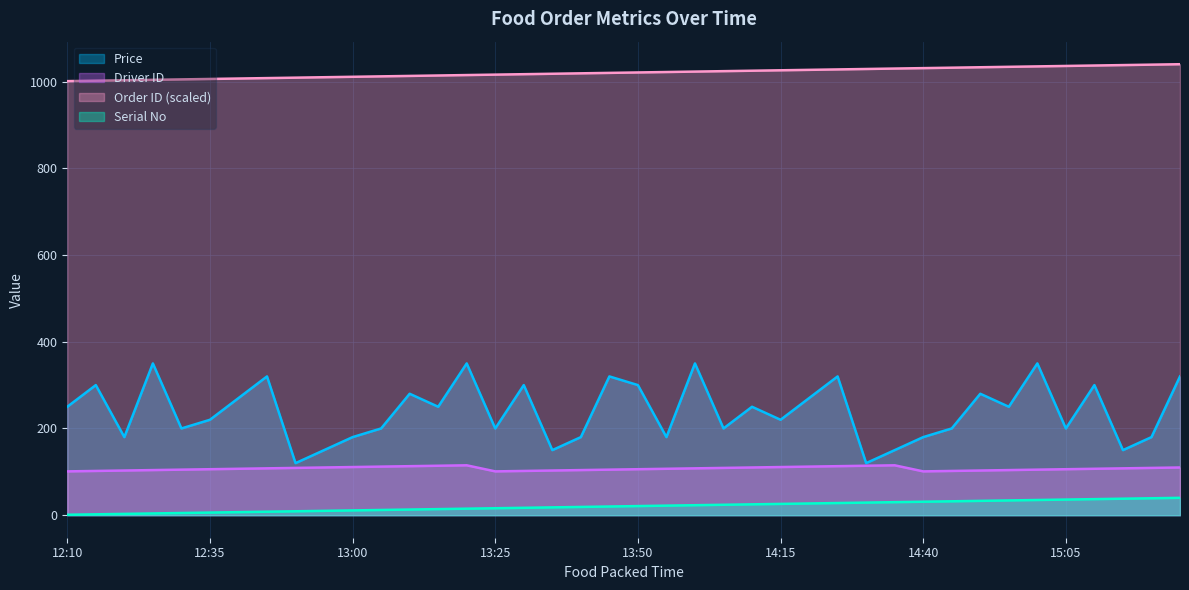

Reading right to left, transcribe all the data shown in this chart.

Price: 15:25=320	15:20=180	15:15=150	15:10=300	15:05=200	15:00=350	14:55=250	14:50=280	14:45=200	14:40=180	14:35=150	14:30=120	14:25=320	14:20=270	14:15=220	14:10=250	14:05=200	14:00=350	13:55=180	13:50=300	13:45=320	13:40=180	13:35=150	13:30=300	13:25=200	13:20=350	13:15=250	13:10=280	13:05=200	13:00=180	12:55=150	12:50=120	12:45=320	12:40=270	12:35=220	12:30=200	12:25=350	12:20=180	12:15=300	12:10=250
Driver ID: 15:25=110	15:20=109	15:15=108	15:10=107	15:05=106	15:00=105	14:55=104	14:50=103	14:45=102	14:40=101	14:35=115	14:30=114	14:25=113	14:20=112	14:15=111	14:10=110	14:05=109	14:00=108	13:55=107	13:50=106	13:45=105	13:40=104	13:35=103	13:30=102	13:25=101	13:20=115	13:15=114	13:10=113	13:05=112	13:00=111	12:55=110	12:50=109	12:45=108	12:40=107	12:35=106	12:30=105	12:25=104	12:20=103	12:15=102	12:10=101
Order ID (scaled): 15:25=1040	15:20=1039	15:15=1038	15:10=1037	15:05=1036	15:00=1035	14:55=1034	14:50=1033	14:45=1032	14:40=1031	14:35=1030	14:30=1029	14:25=1028	14:20=1027	14:15=1026	14:10=1025	14:05=1024	14:00=1023	13:55=1022	13:50=1021	13:45=1020	13:40=1019	13:35=1018	13:30=1017	13:25=1016	13:20=1015	13:15=1014	13:10=1013	13:05=1012	13:00=1011	12:55=1010	12:50=1009	12:45=1008	12:40=1007	12:35=1006	12:30=1005	12:25=1004	12:20=1003	12:15=1002	12:10=1001
Serial No: 15:25=40	15:20=39	15:15=38	15:10=37	15:05=36	15:00=35	14:55=34	14:50=33	14:45=32	14:40=31	14:35=30	14:30=29	14:25=28	14:20=27	14:15=26	14:10=25	14:05=24	14:00=23	13:55=22	13:50=21	13:45=20	13:40=19	13:35=18	13:30=17	13:25=16	13:20=15	13:15=14	13:10=13	13:05=12	13:00=11	12:55=10	12:50=9	12:45=8	12:40=7	12:35=6	12:30=5	12:25=4	12:20=3	12:15=2	12:10=1